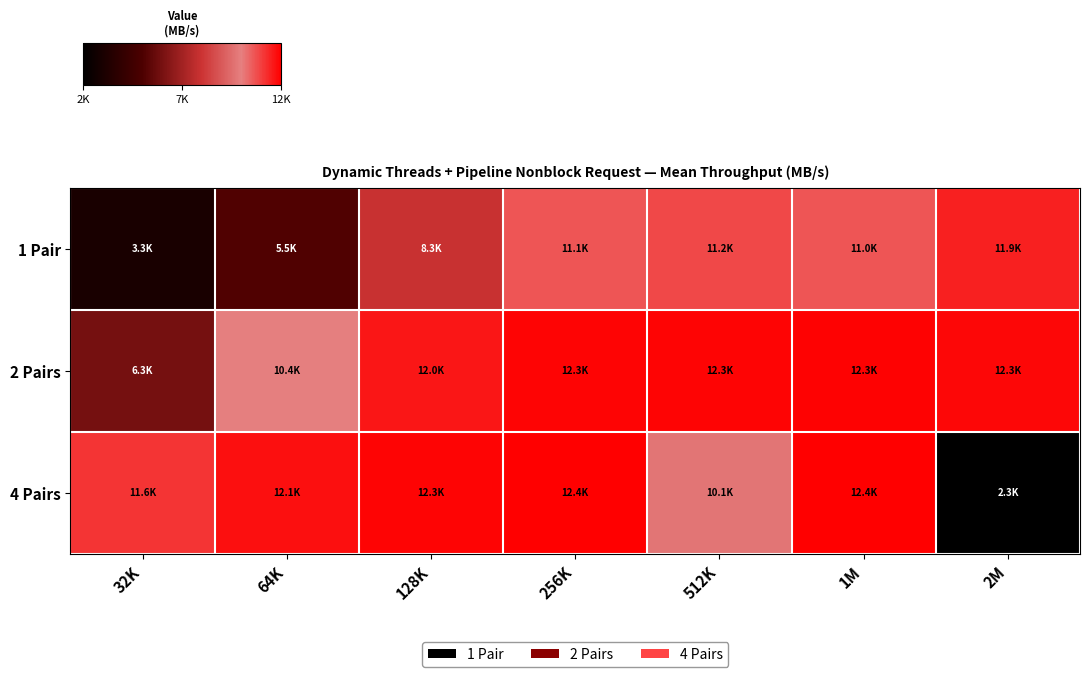

Rank the series by their maximum value, from lowest to highest.

1 Pair, 2 Pairs, 4 Pairs